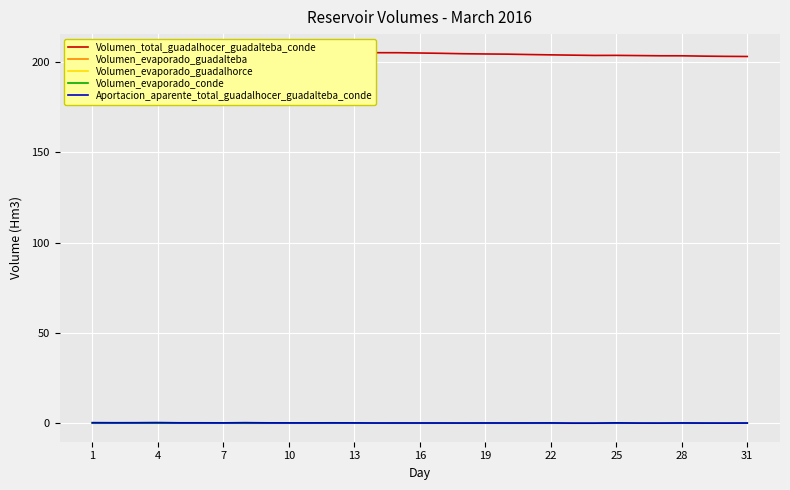

Is it true that Aportacion_aparente_total_guadalhocer_guadalteba_conde equals 0.1 at 19?

True